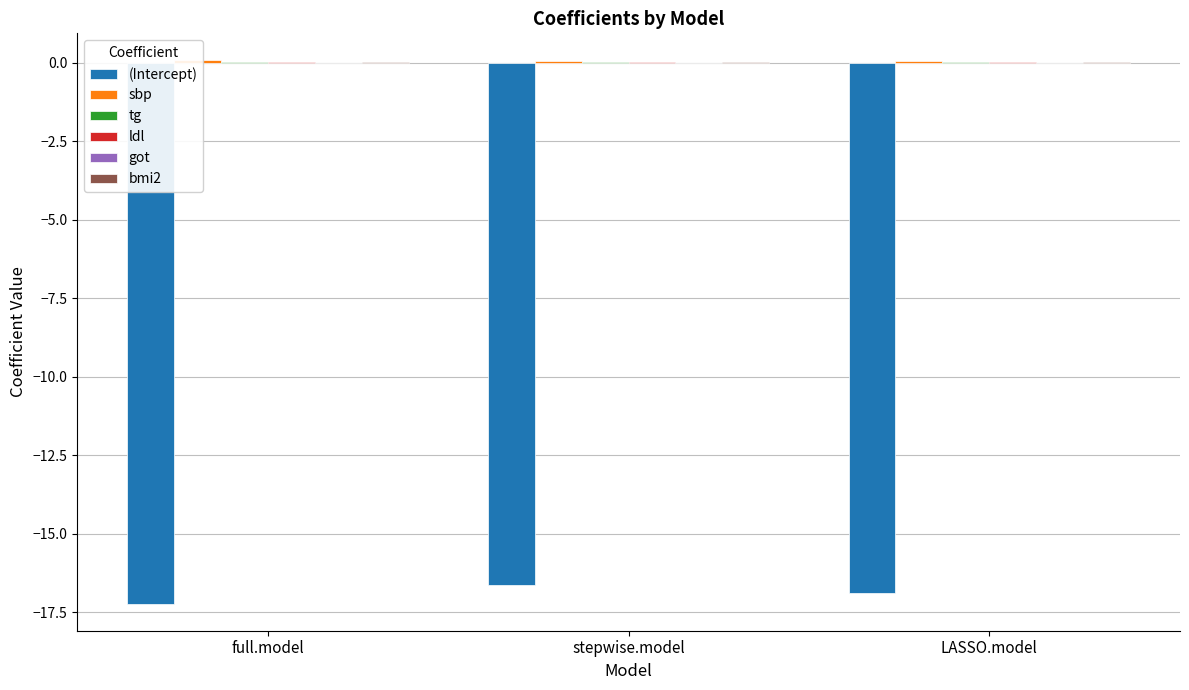

Is it true that got equals -0.0 at full.model?

False